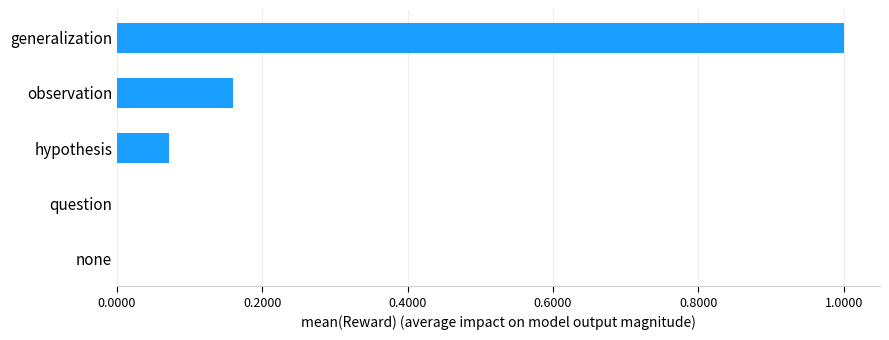

What is the greatest value displayed?

1.0